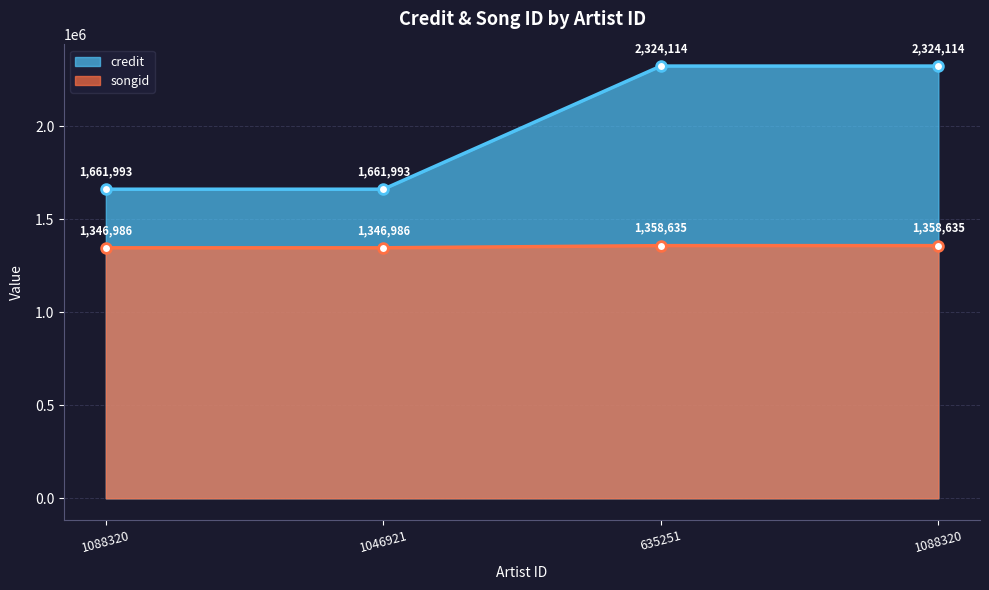

True or false: songid has a value of 1358635 at 635251.

True